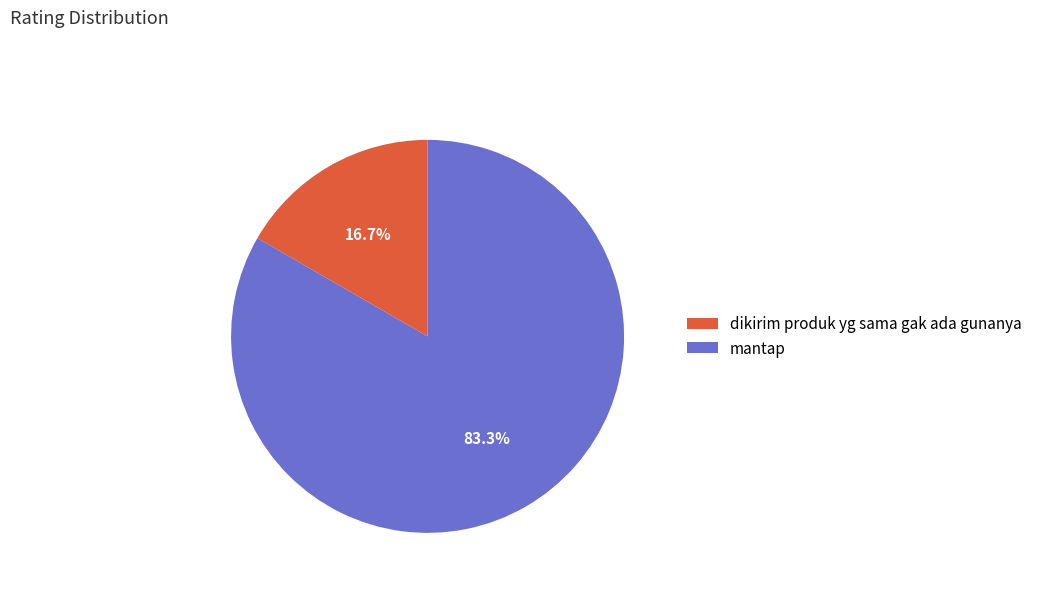

What is the smallest slice in the pie chart?

dikirim produk yg sama gak ada gunanya